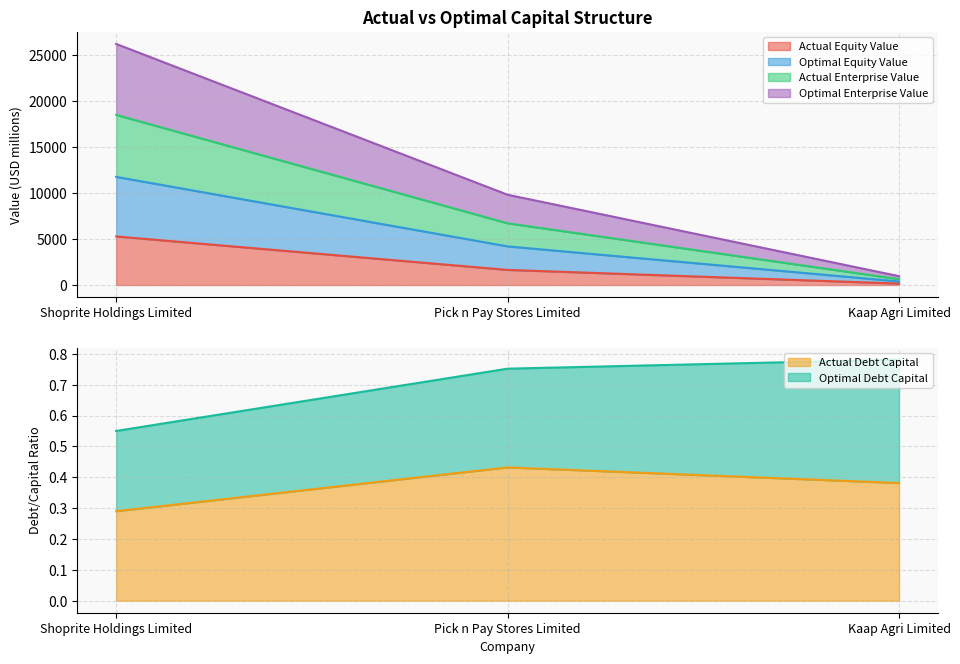

What is the highest value of the Actual Equity Value series?

5280.4